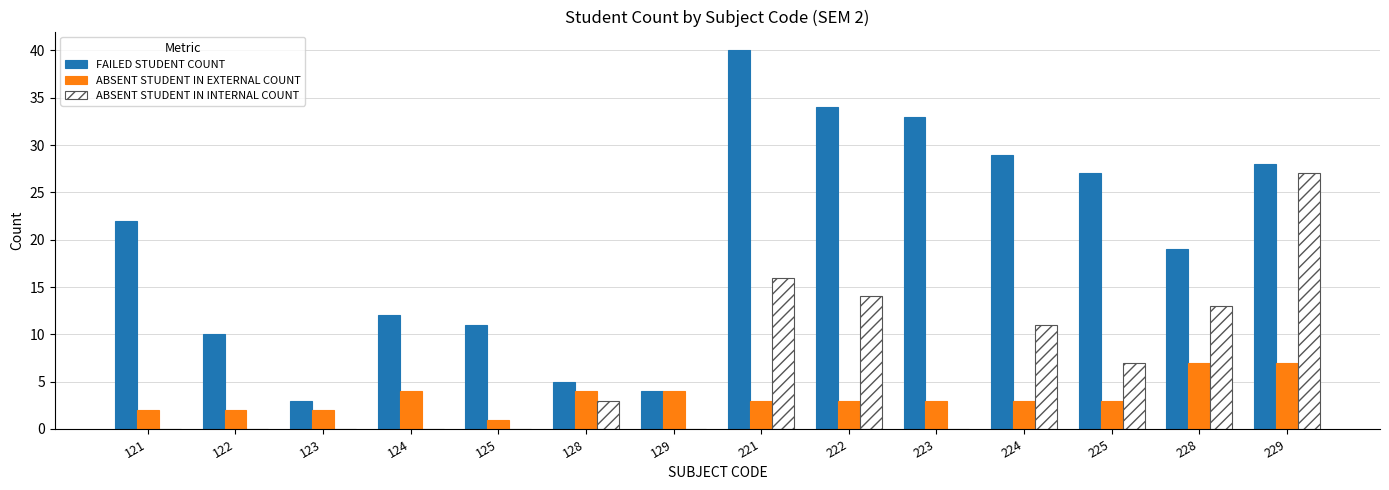

Between 121 and 224, which series saw the biggest shift?

ABSENT STUDENT IN INTERNAL COUNT